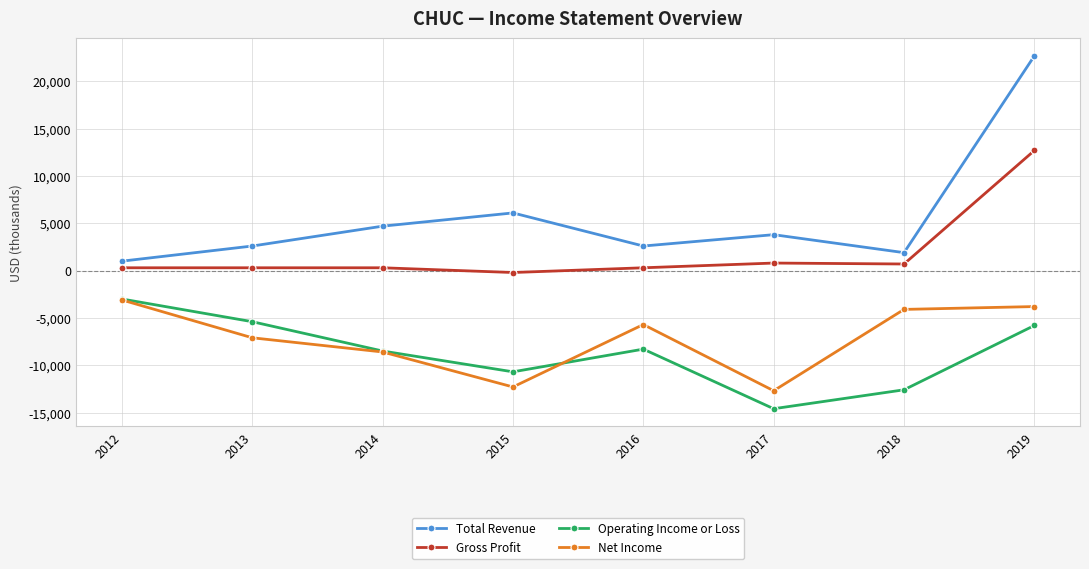

What is the total value across all series at 2017?

-22700